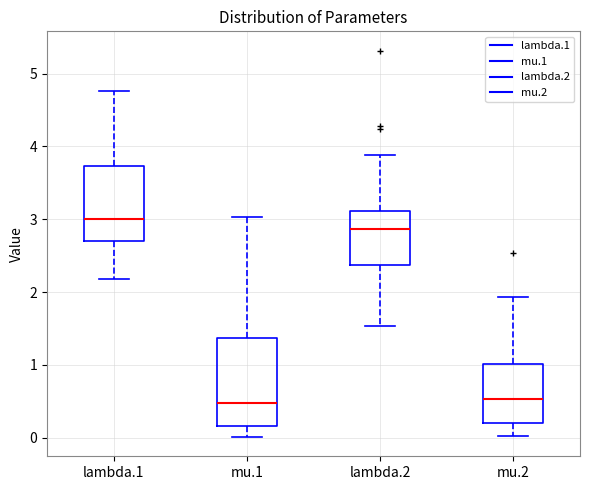

Reading left to right, read every box against the y-axis: the position of its median line, the range the box covers, and the ends of its whiskers. The values are not printed on the chart, so give them approximately, as read against the axis.

lambda.1: median 3.0, box 2.7 to 3.7, whiskers 2.2 to 4.8
mu.1: median 0.5, box 0.2 to 1.4, whiskers 0.0 to 3.0
lambda.2: median 2.9, box 2.4 to 3.1, whiskers 1.5 to 3.9
mu.2: median 0.5, box 0.2 to 1.0, whiskers 0.0 to 1.9